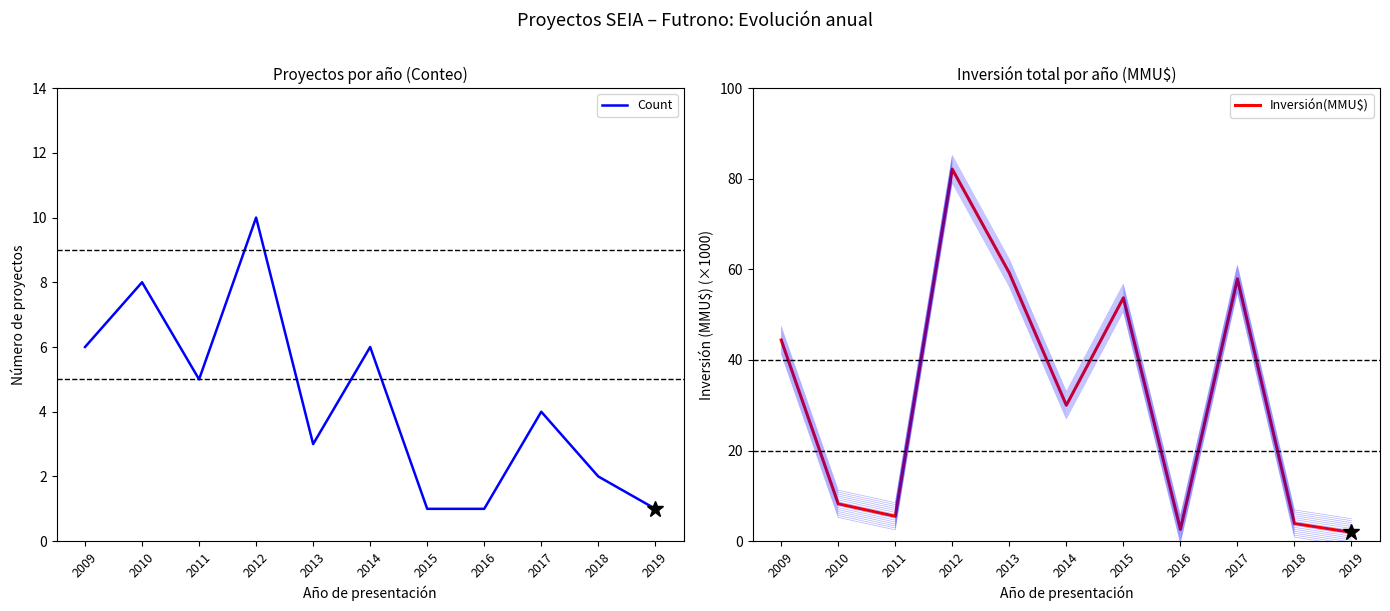

What value does the Inversión(MMU$) series have at 2011?

5.5